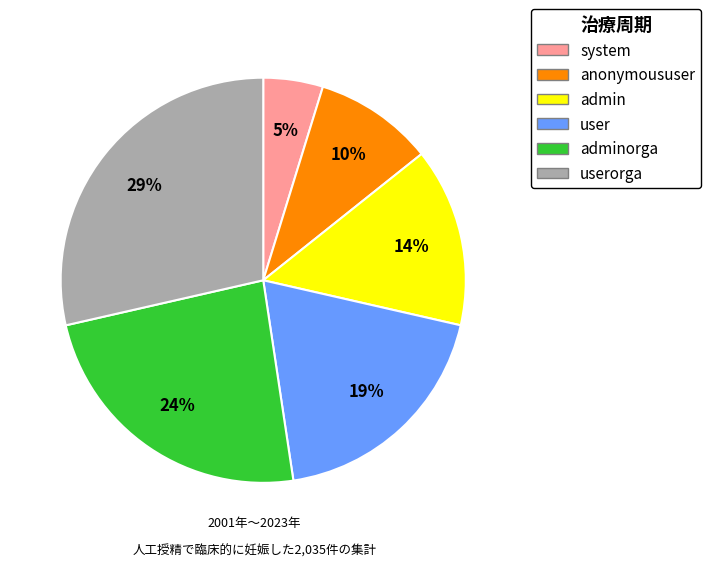

Between user and system, which is larger?

user